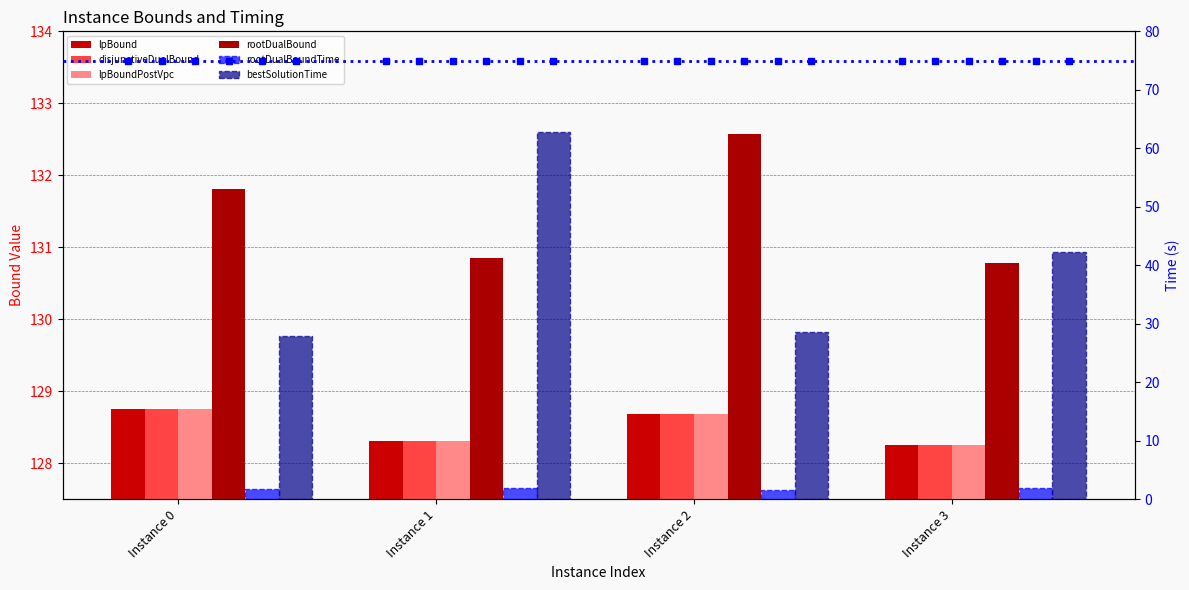

At which label does lpBoundPostVpc reach its minimum?

Instance 3